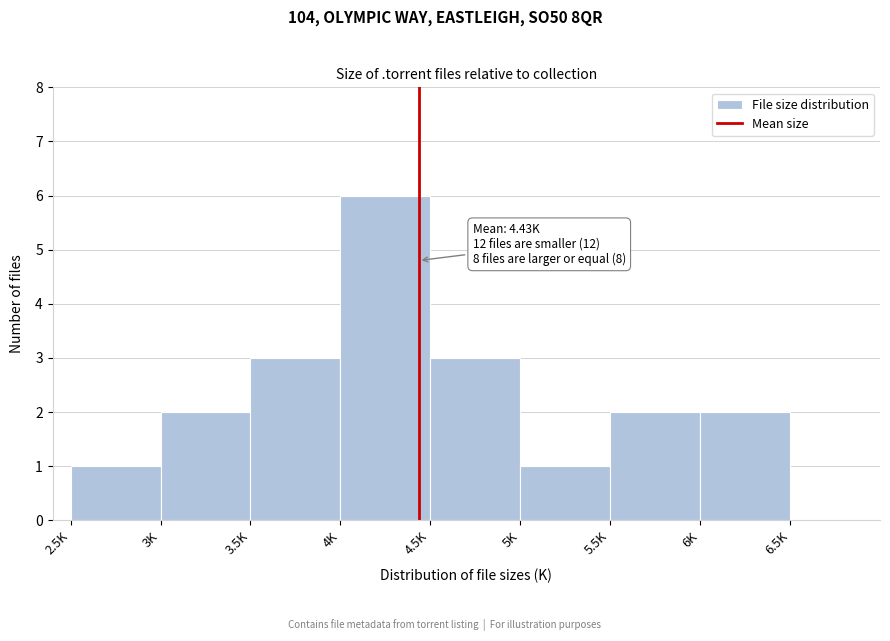

Reading left to right, extract all data points from this chart.

1	2	3	6	3	1	2	2